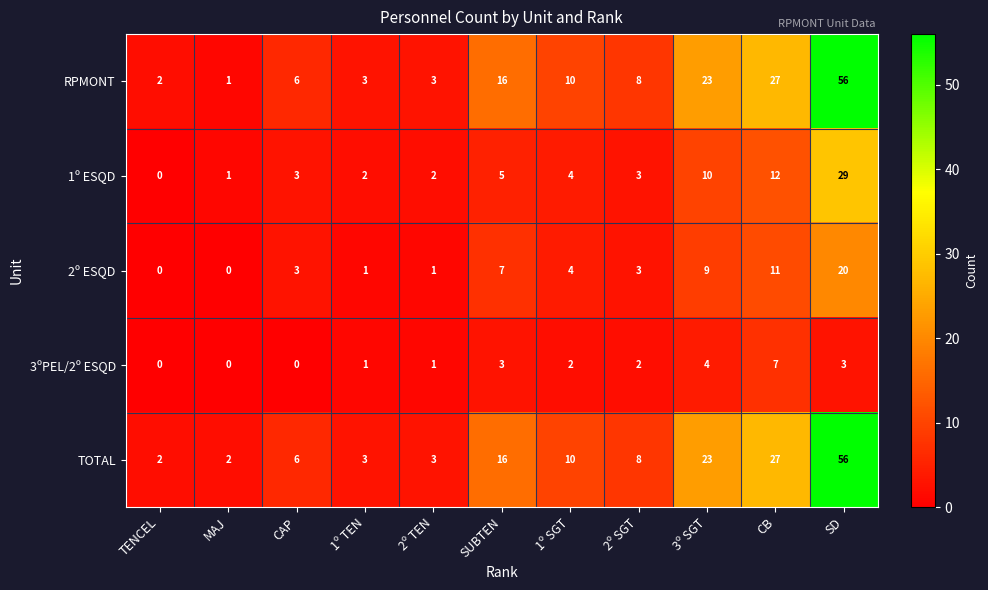

What is the difference between the highest and lowest values at 2º SGT?

6